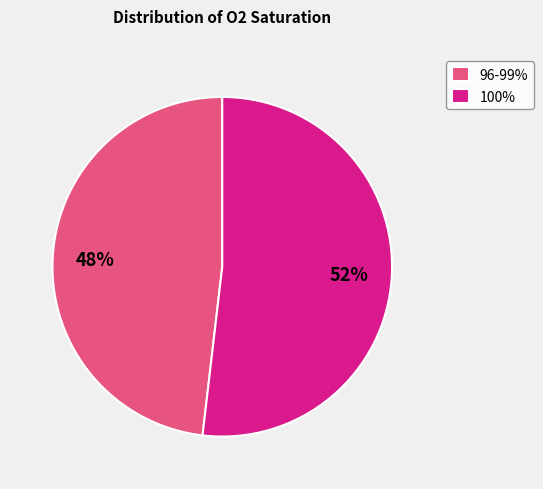

Combined, do 100% and 96-99% account for over 50%?

Yes